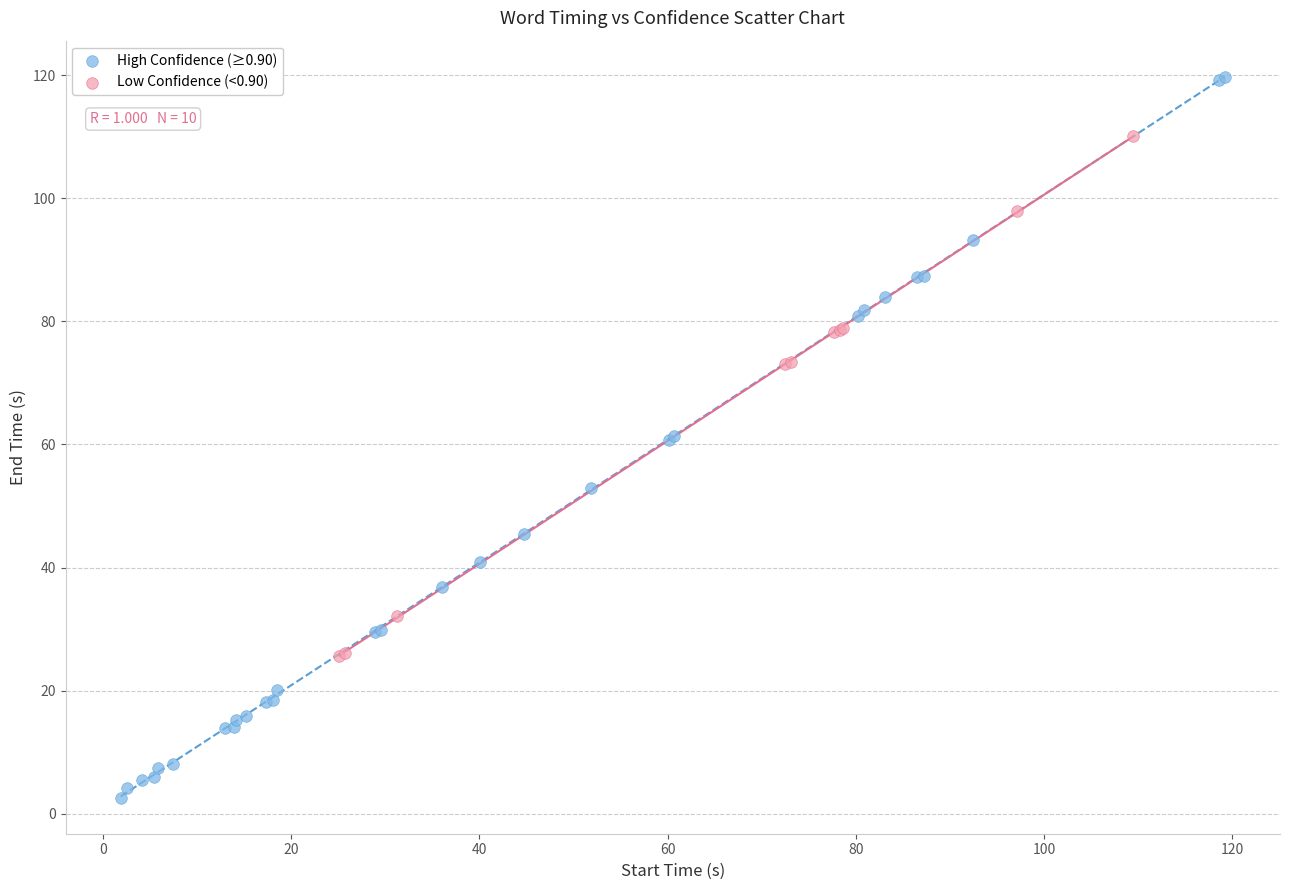

Which series reaches the minimum Y coordinate?

High Confidence (≥0.90)